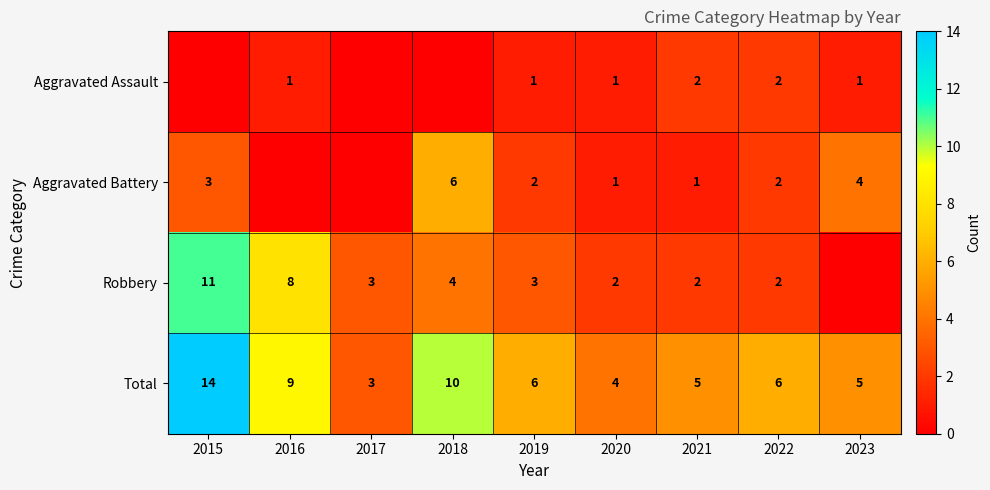

Where is Total nearest to the value 8?

2016